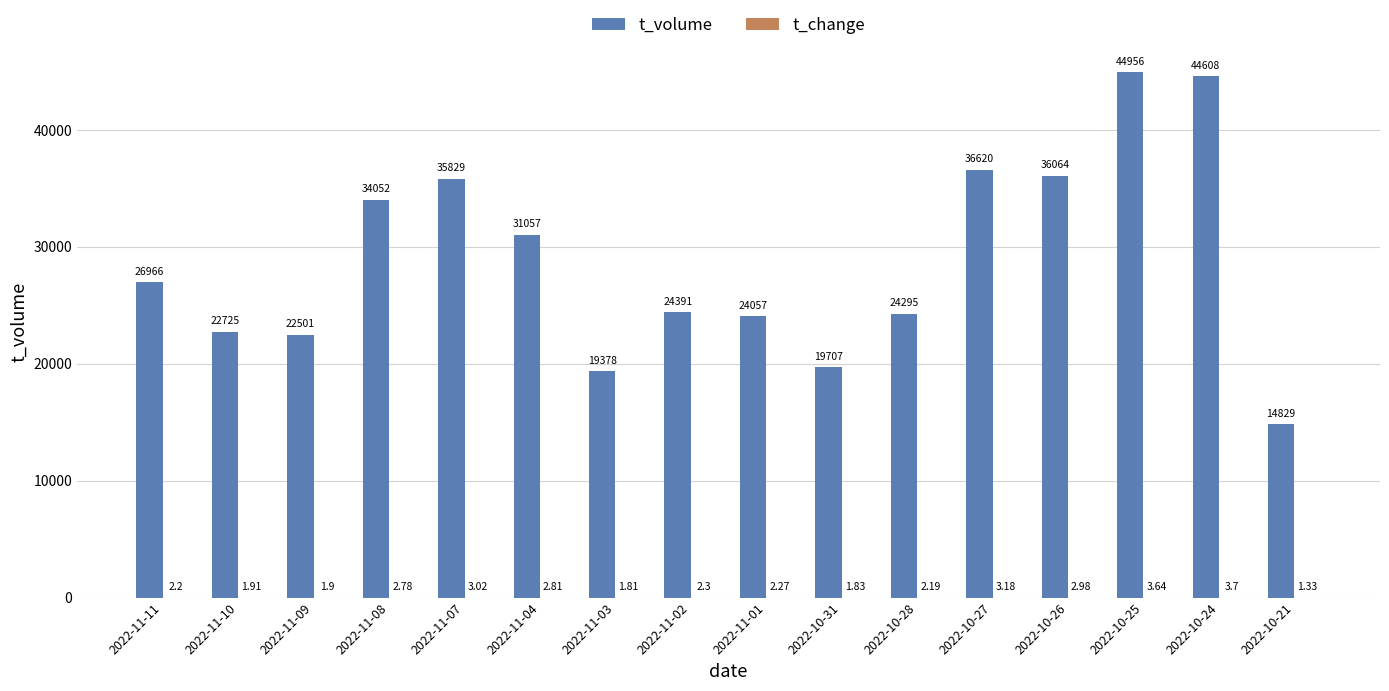

Between 2022-11-04 and 2022-10-31, which series saw the biggest shift?

t_volume